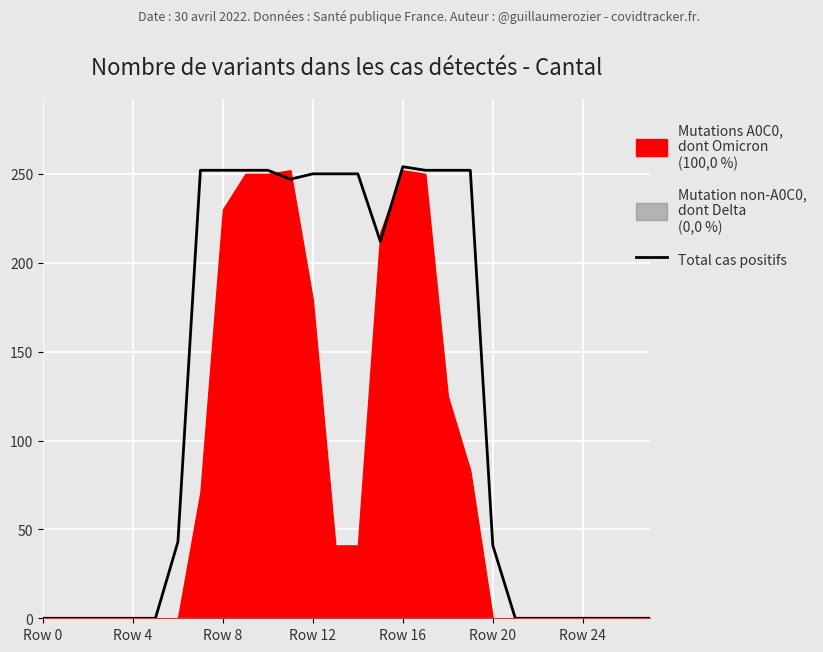

How many interior local peaks (higher than both neighbors) does the data have?

1